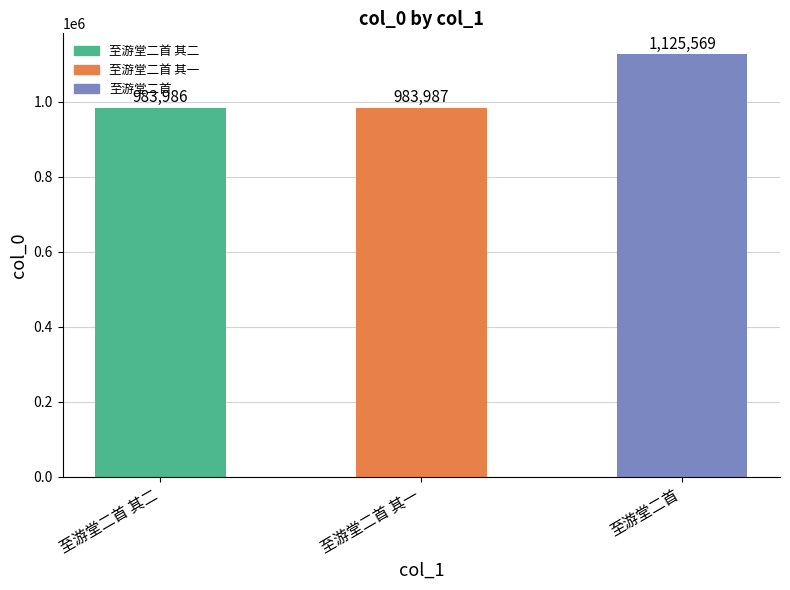

Rank the categories by value from lowest to highest.

至游堂二首 其二, 至游堂二首 其一, 至游堂二首